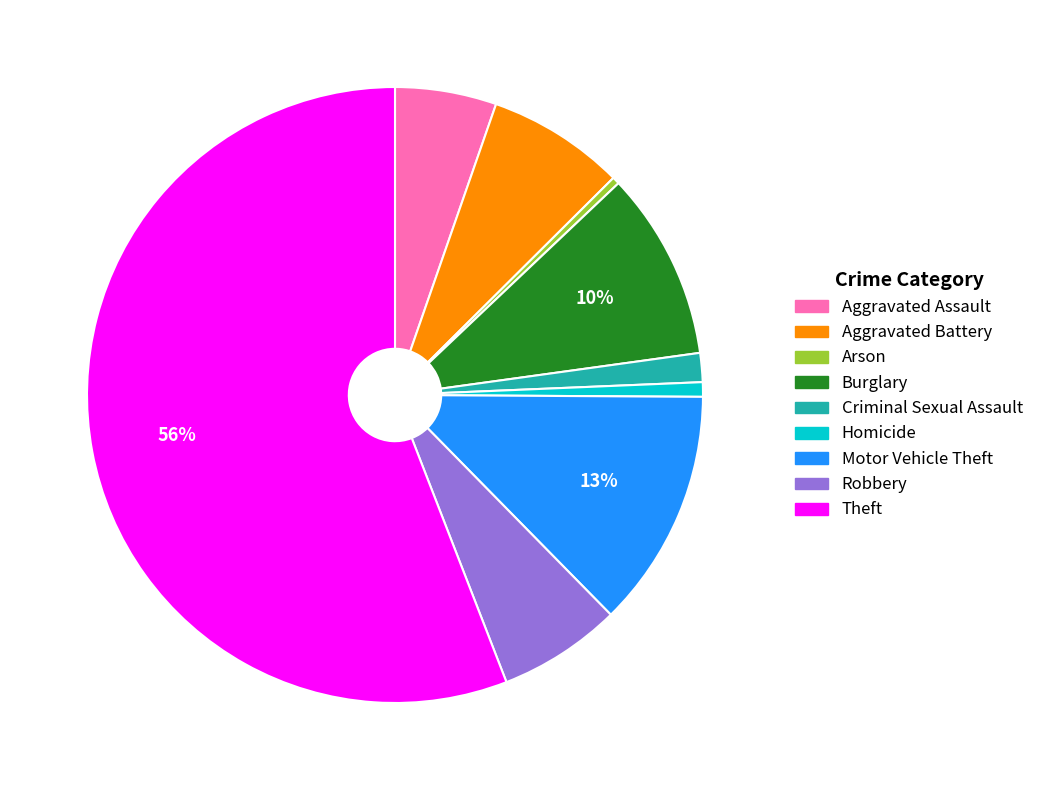

Which category has the biggest portion of the pie?

Theft